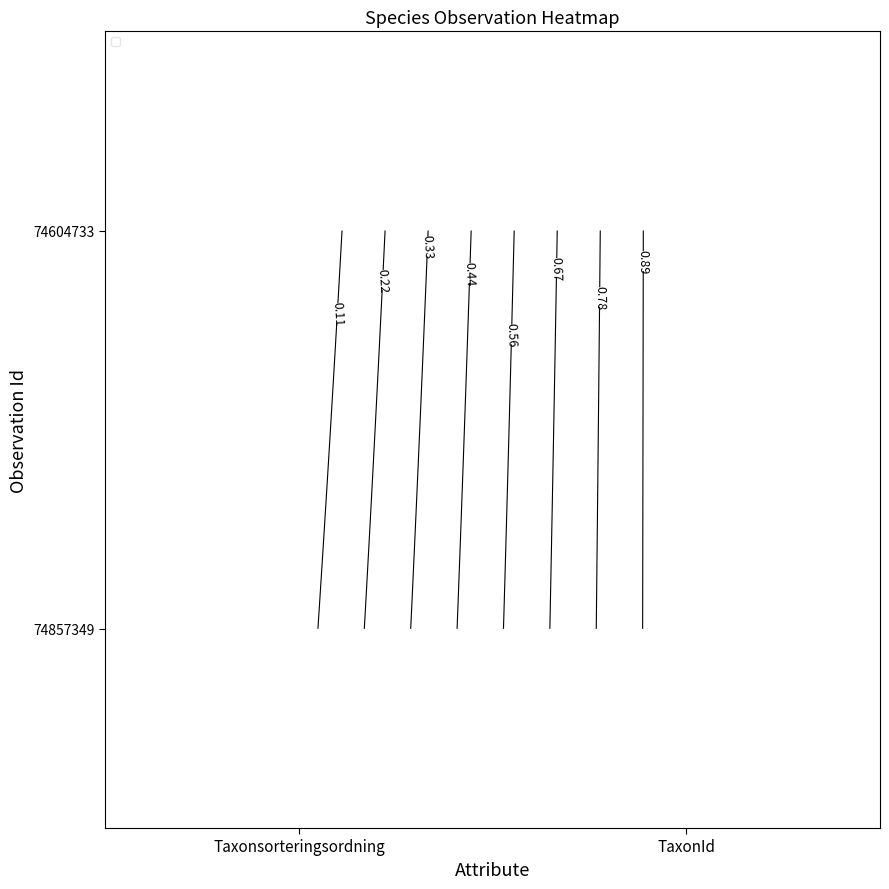

At which category is the sum across all series the highest?

TaxonId